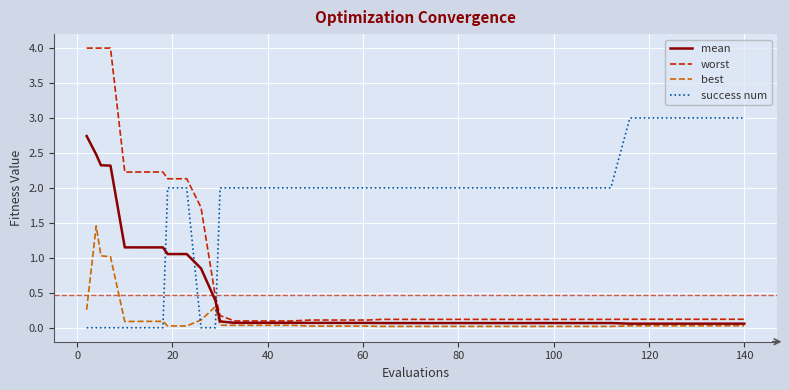

What is the greatest value displayed?

4.0